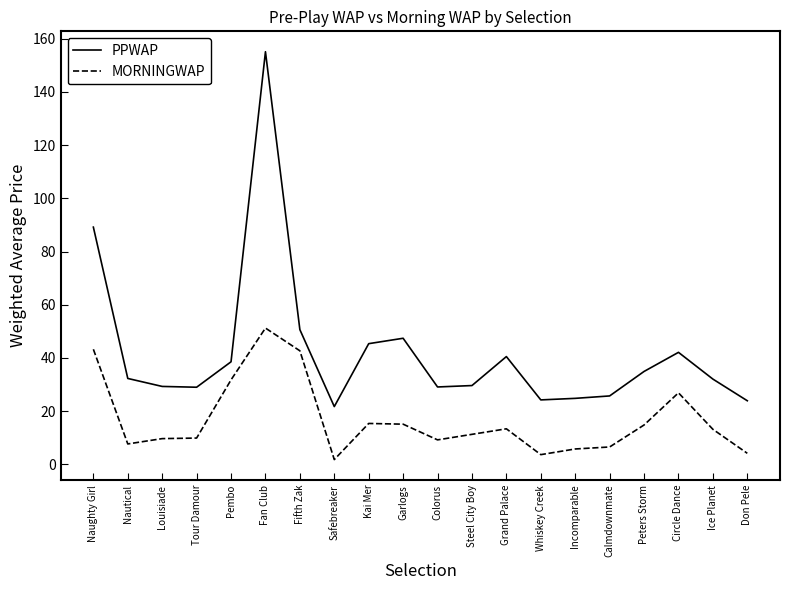

List the series in order of their peak value, highest first.

PPWAP, MORNINGWAP